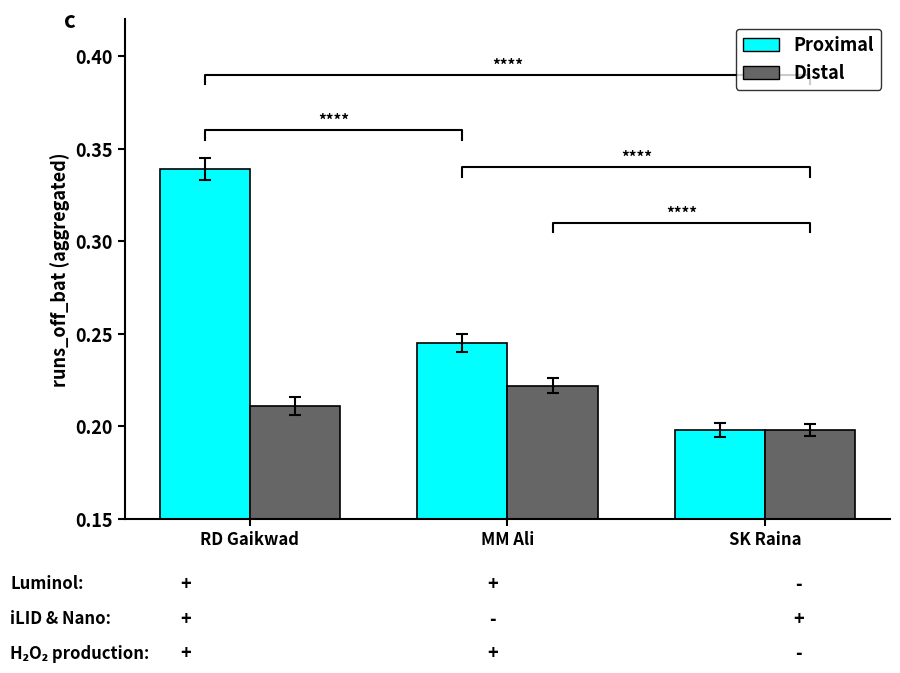

Rank the series by their average value, from highest to lowest.

Proximal, Distal